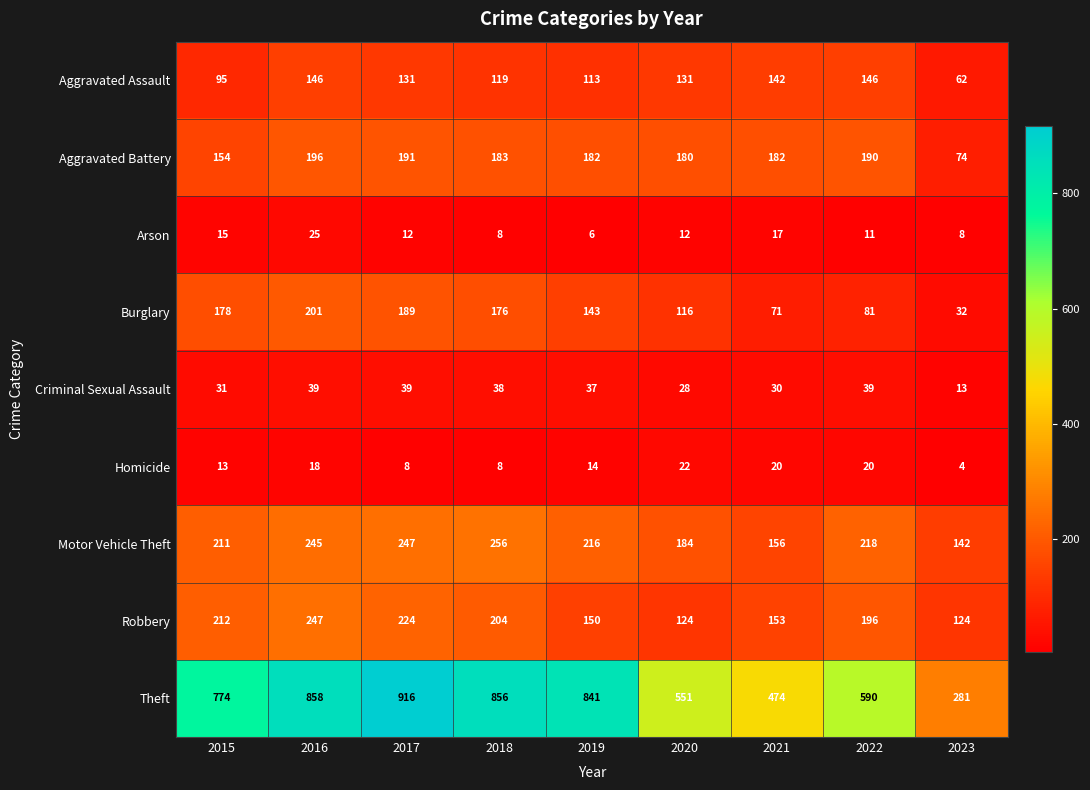

What is the approximate value of Theft at 2021?

474